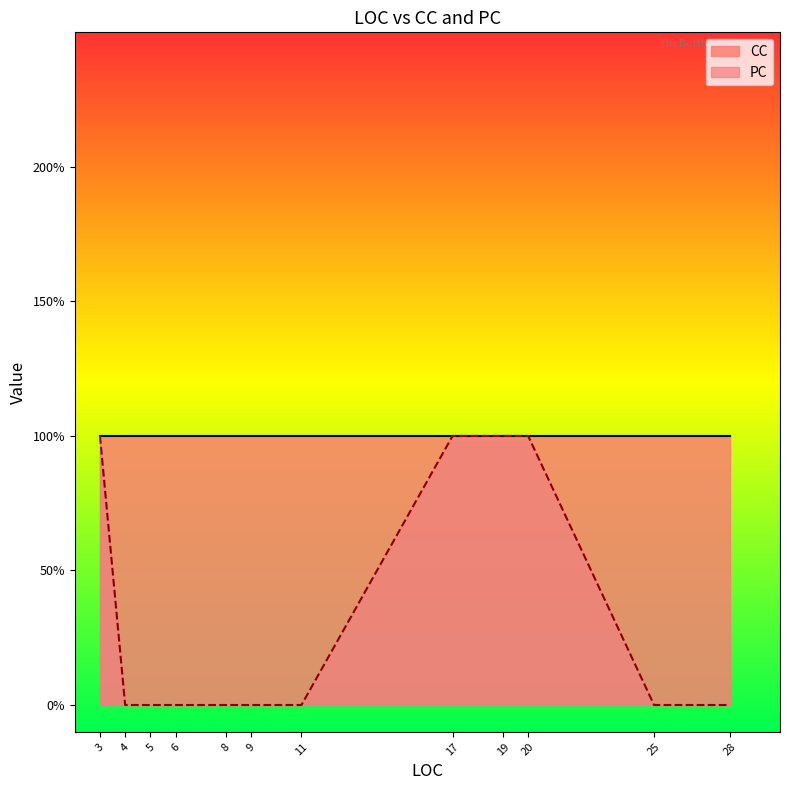

True or false: the data shows 1 at 9.

False